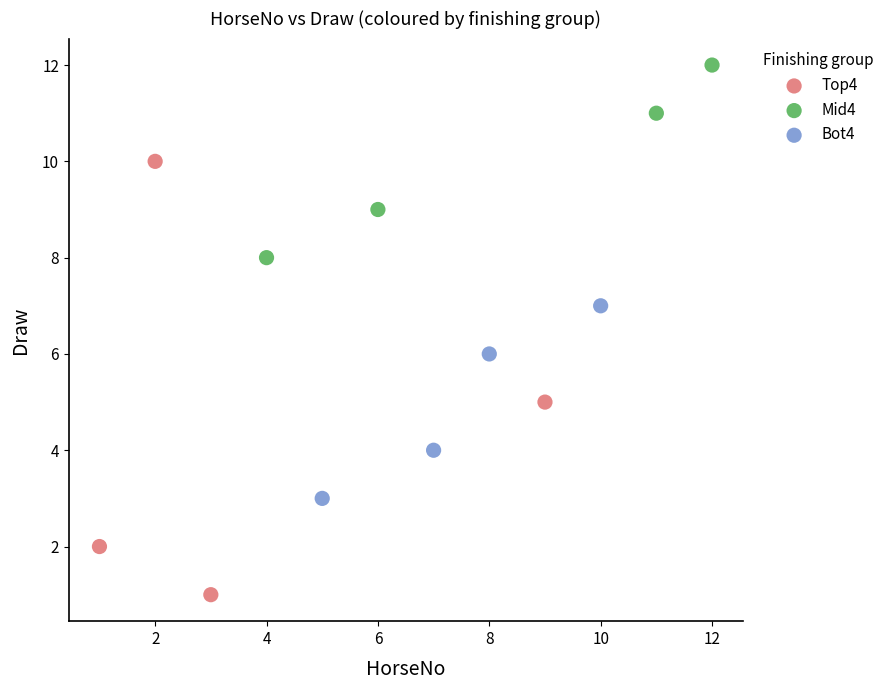

Which series contains the highest Y value?

Mid4